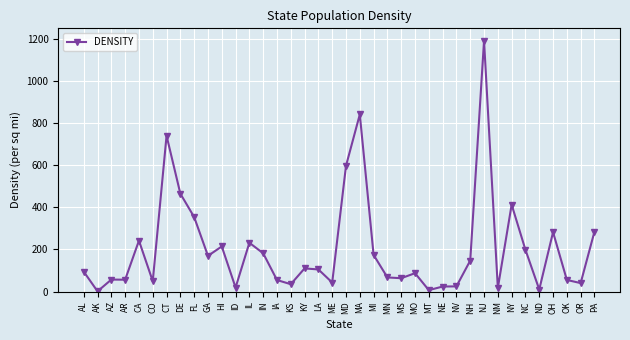

How many lines are shown in the chart?

1